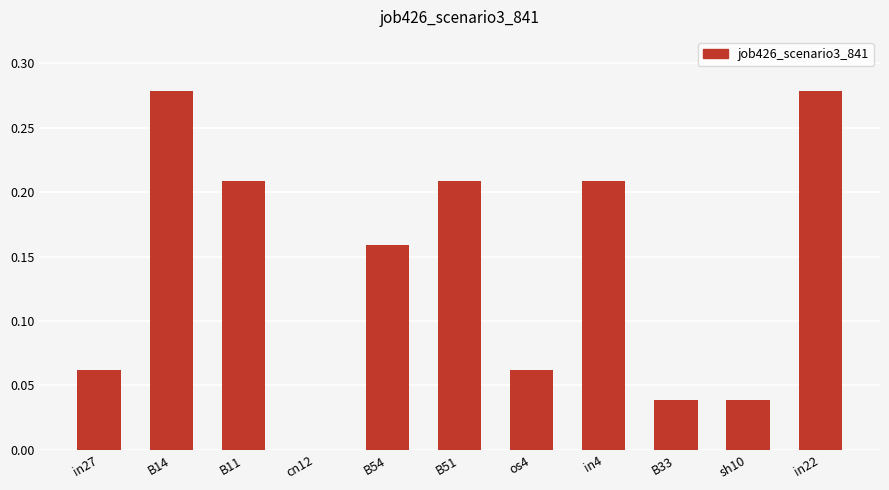

True or false: the data shows -0.2 at cn12.

False